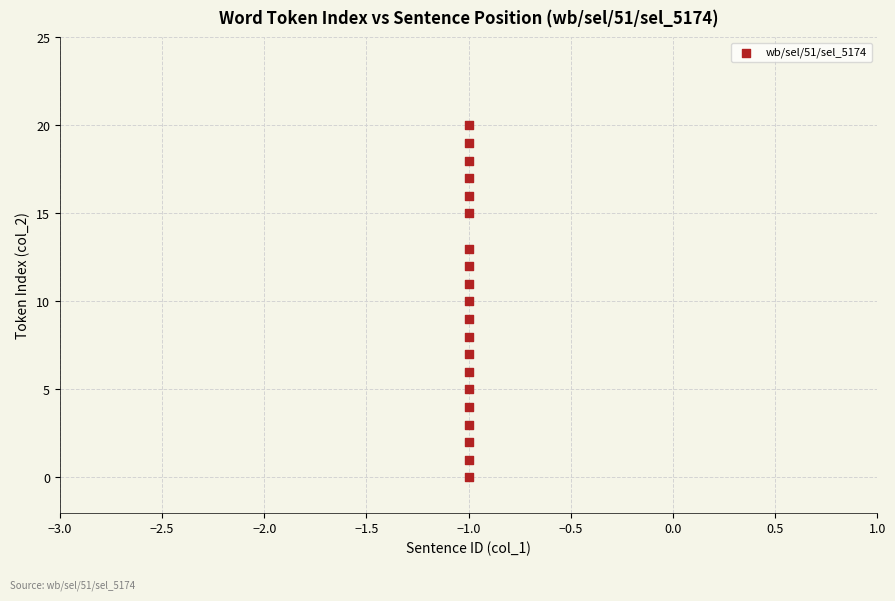

What is the range of Y values (max minus min)?

20